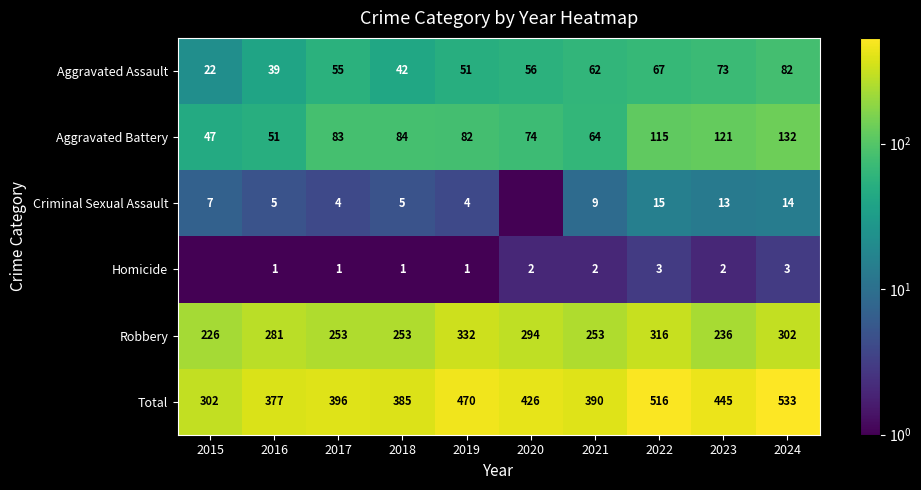

Is it true that Robbery equals 499.7 at 2019?

False